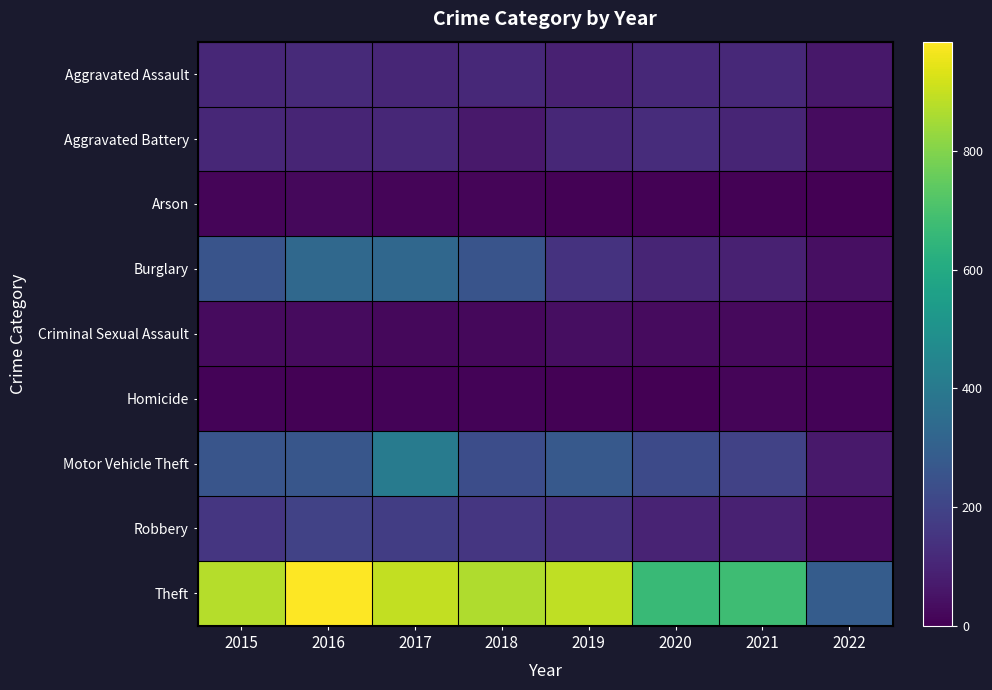

Which series changed the most between 2018 and 2019?

Burglary